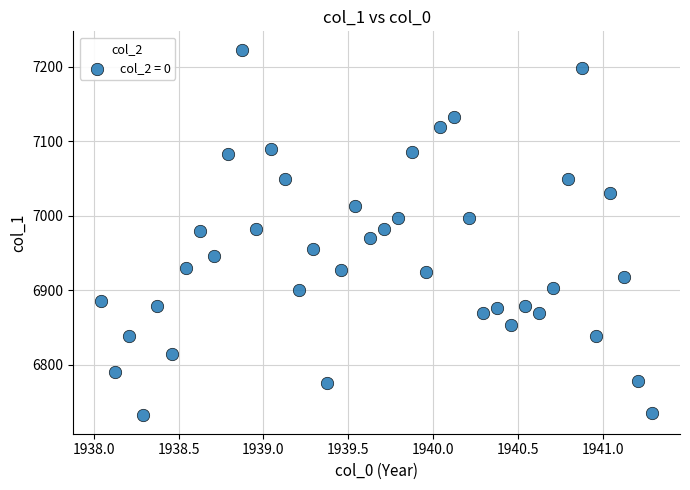

How many data points are displayed?

40